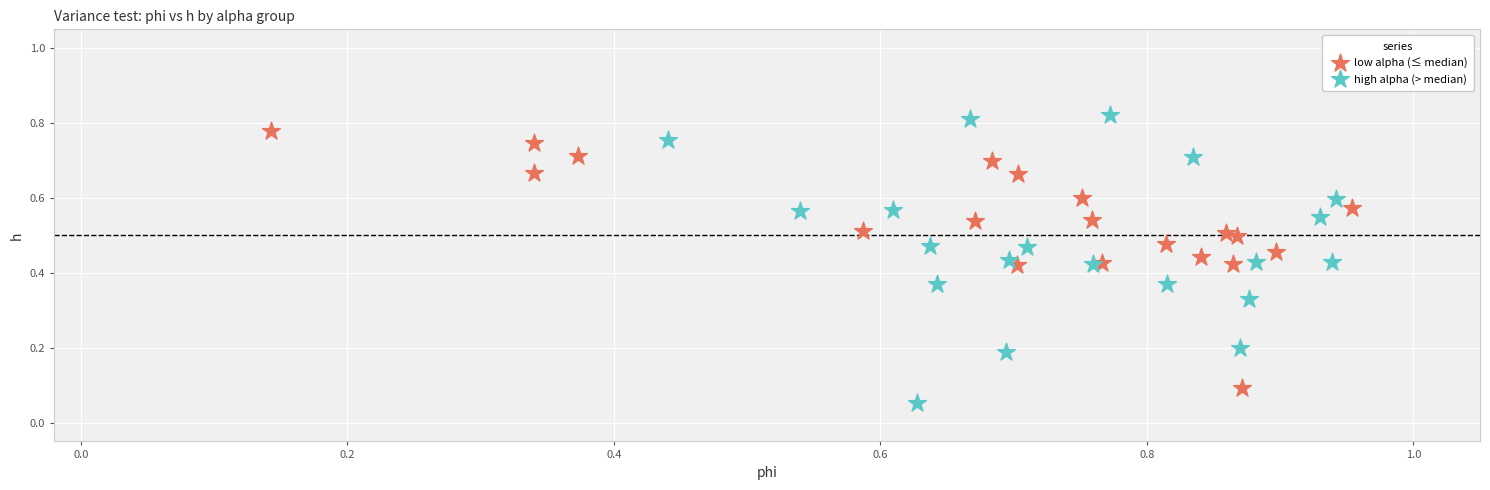

Which series has the largest Y range (max minus min)?

high alpha (> median)